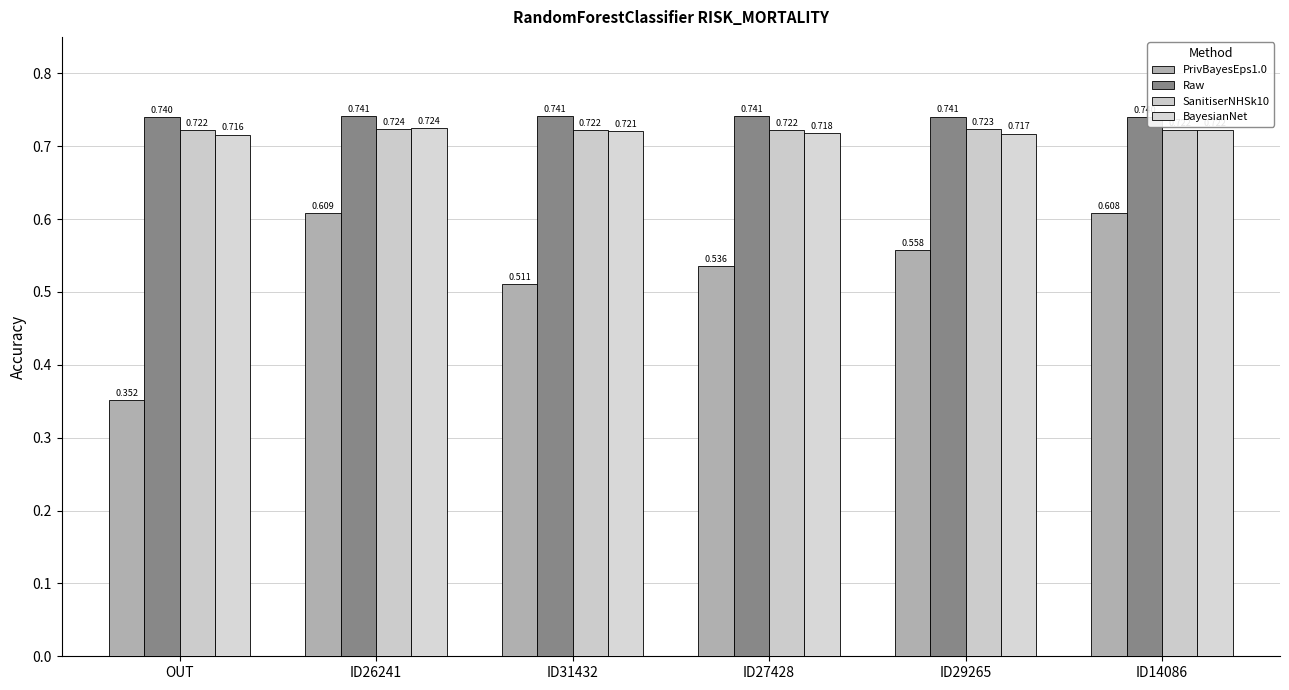

At ID14086, list the series in order from smallest to largest.

PrivBayesEps1.0, BayesianNet, SanitiserNHSk10, Raw